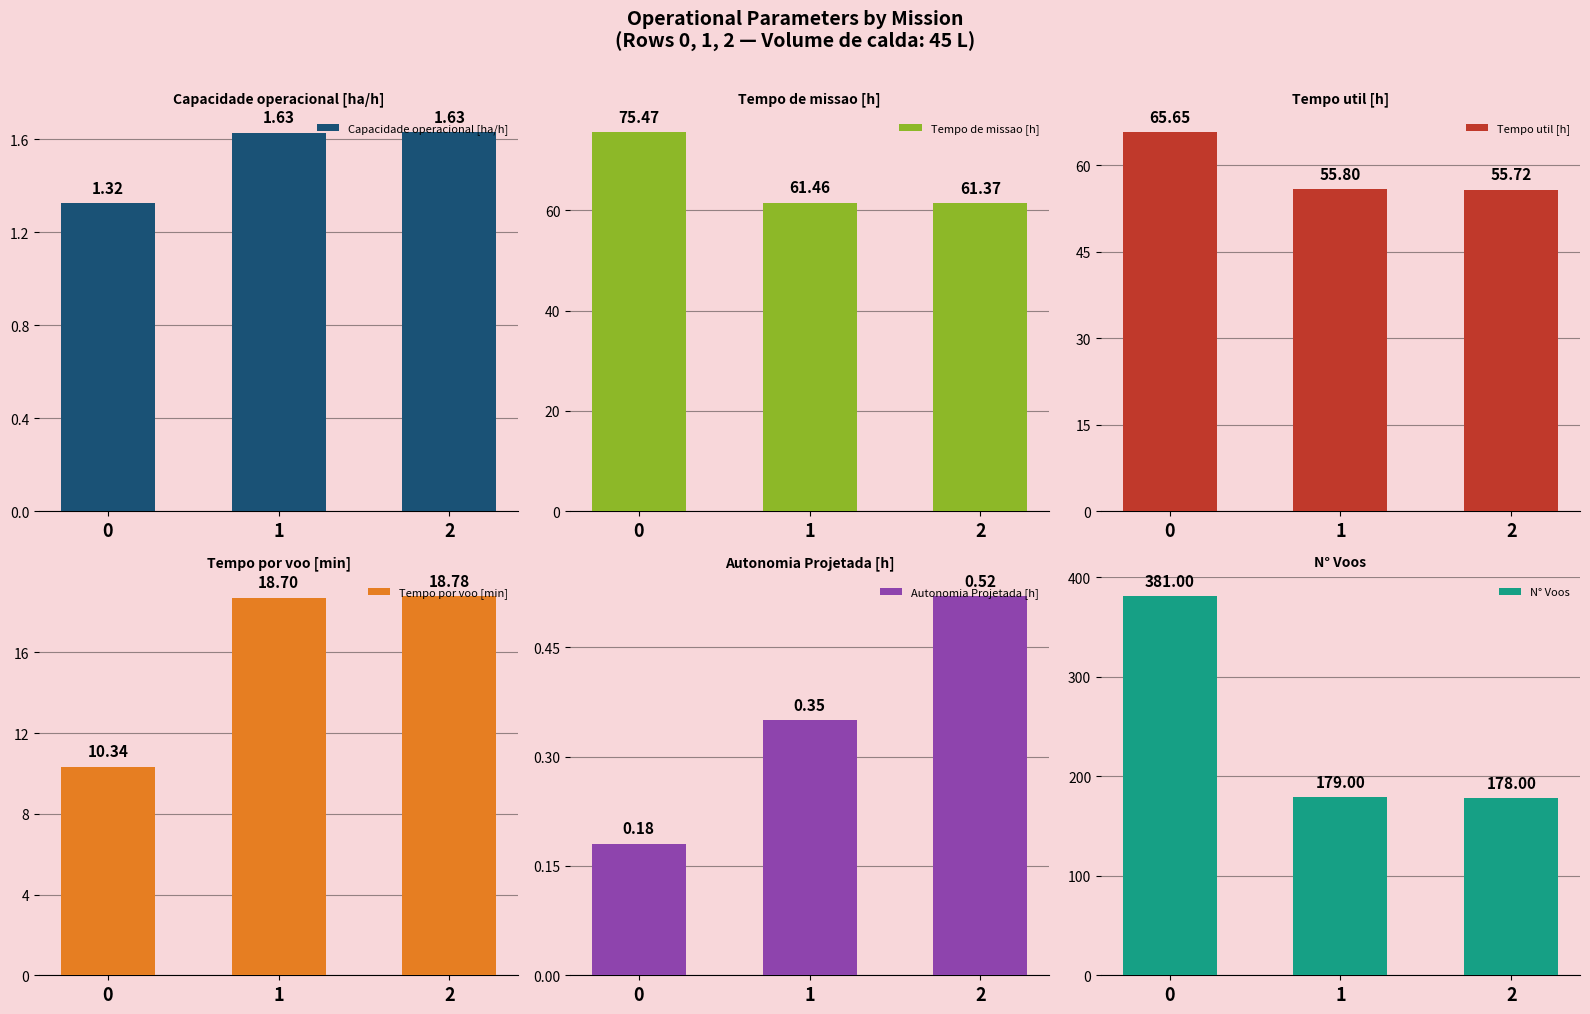

The Capacidade operacional [ha/h] series shows 1.3 at 0. True or false?

True